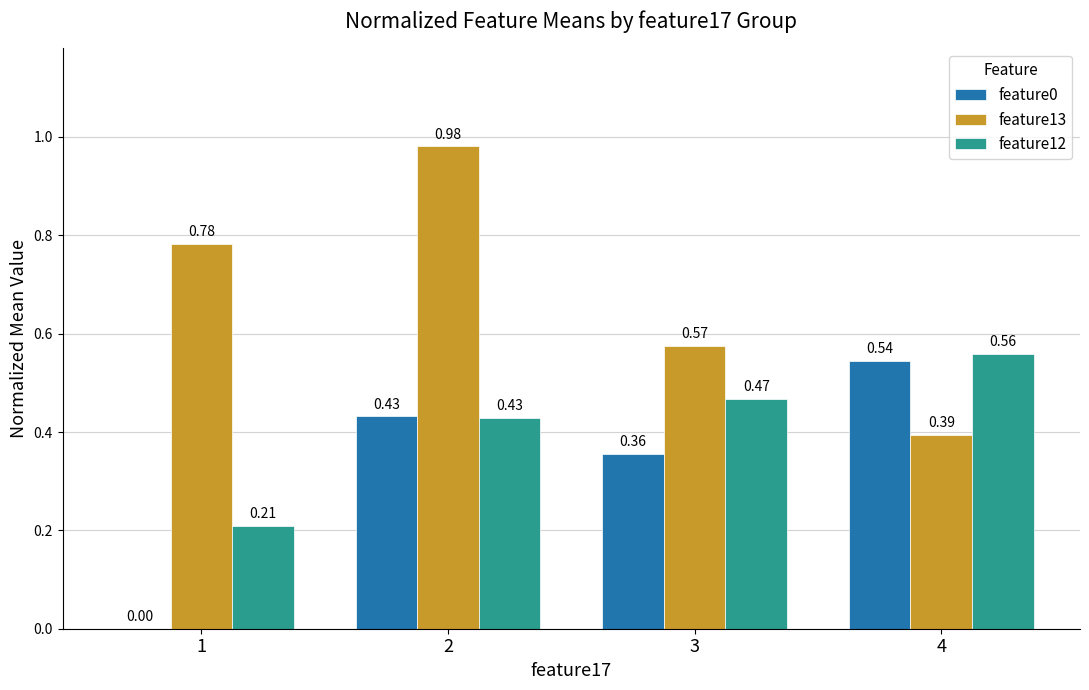

Is it true that feature13 equals 0.6 at 2?

False